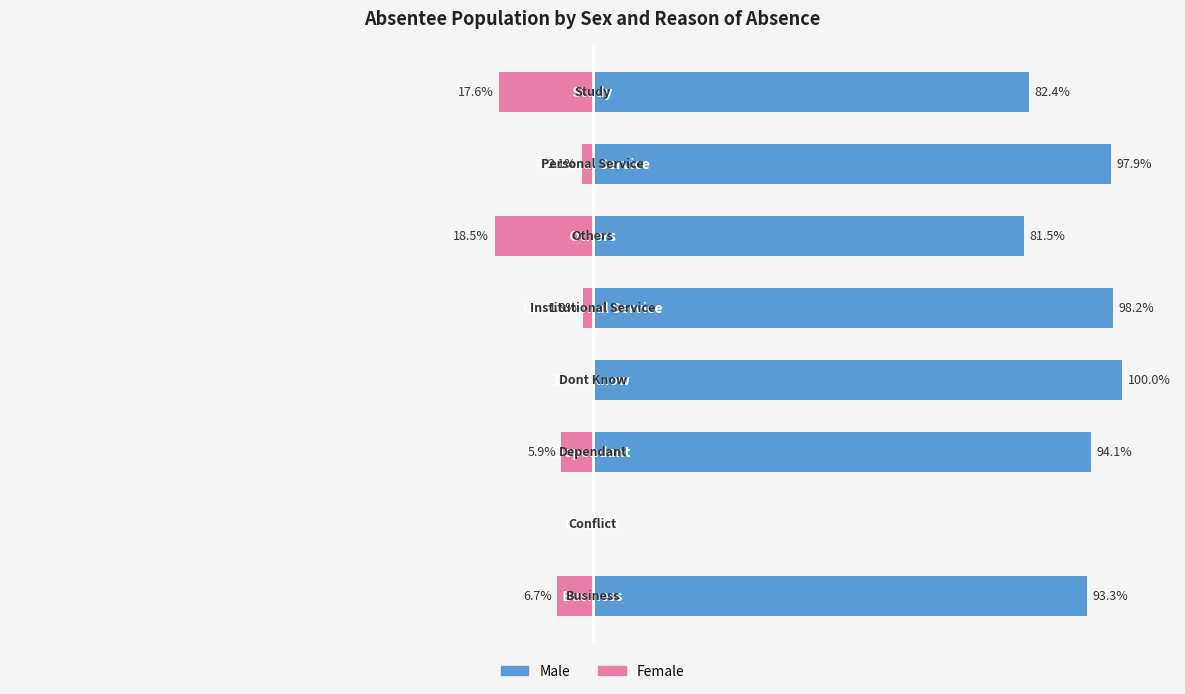

Rank the series by their maximum value, from lowest to highest.

Female, Male